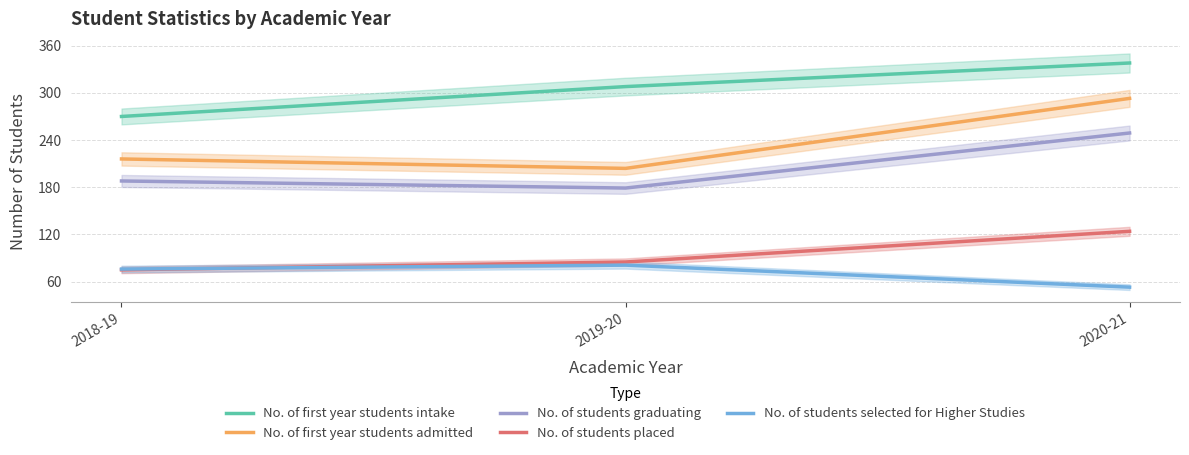

What is the label of the 2nd point from the right?

2019-20